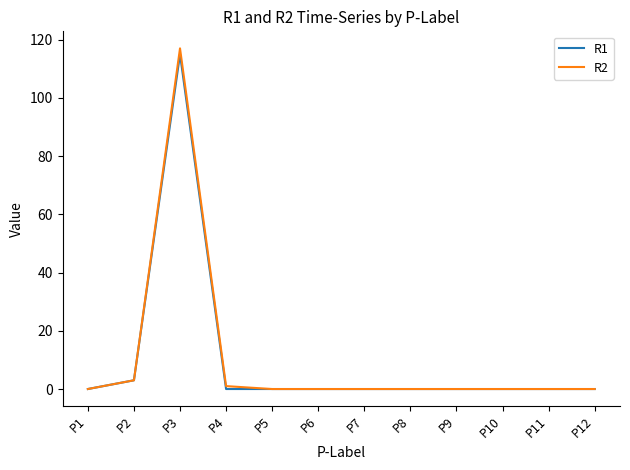

What is the average value of the R1 series?

10